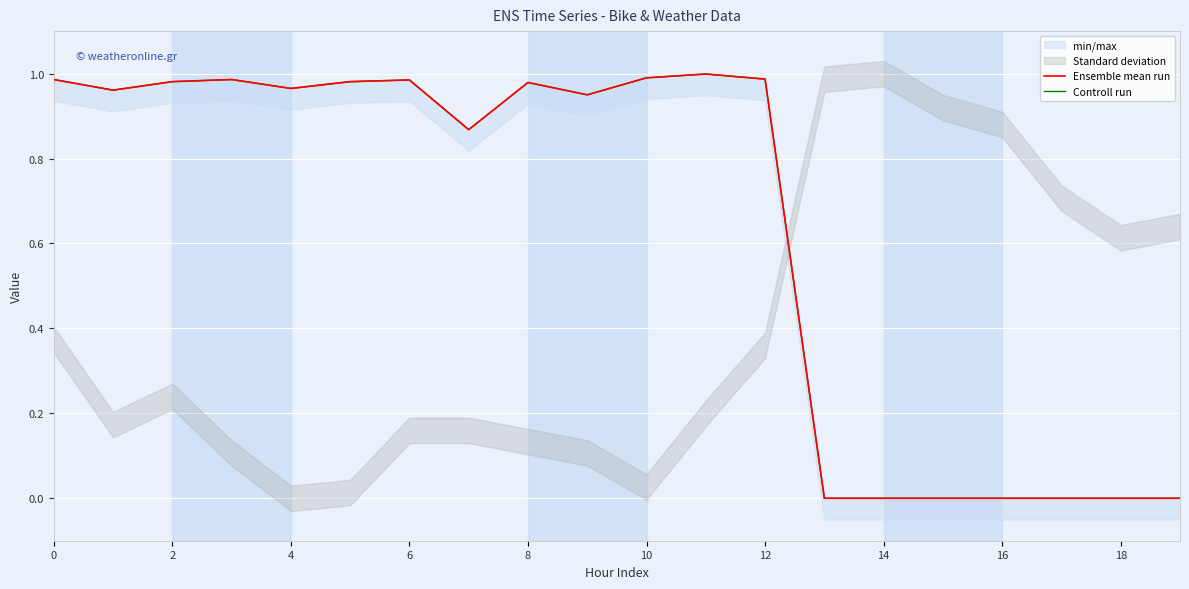

What is the difference between the maximum and minimum values in the Controll run series?

1.0